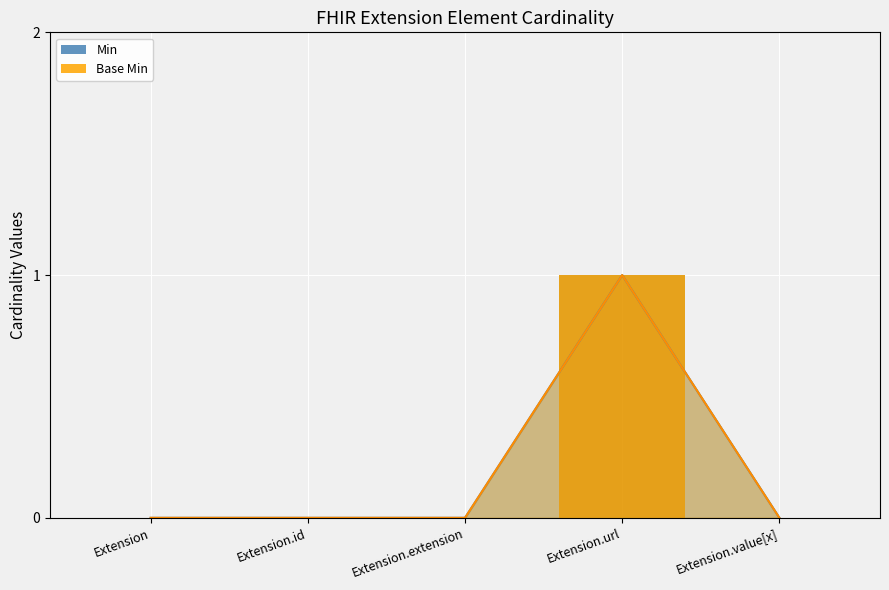

What is the highest value of the Min series?

1